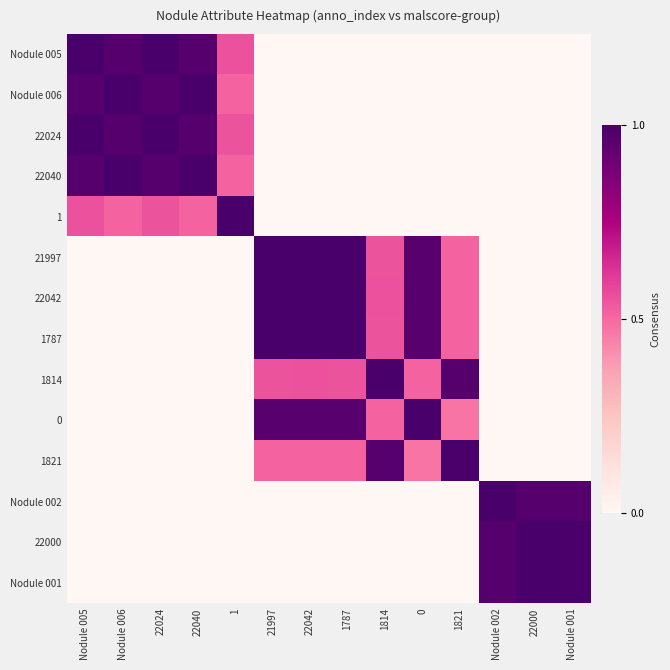

At 22042, list the series in order from largest to smallest.

22042, 21997, 1787, 0, 1814, 1821, Nodule 005, Nodule 006, 22024, 22040, 1, Nodule 002, 22000, Nodule 001